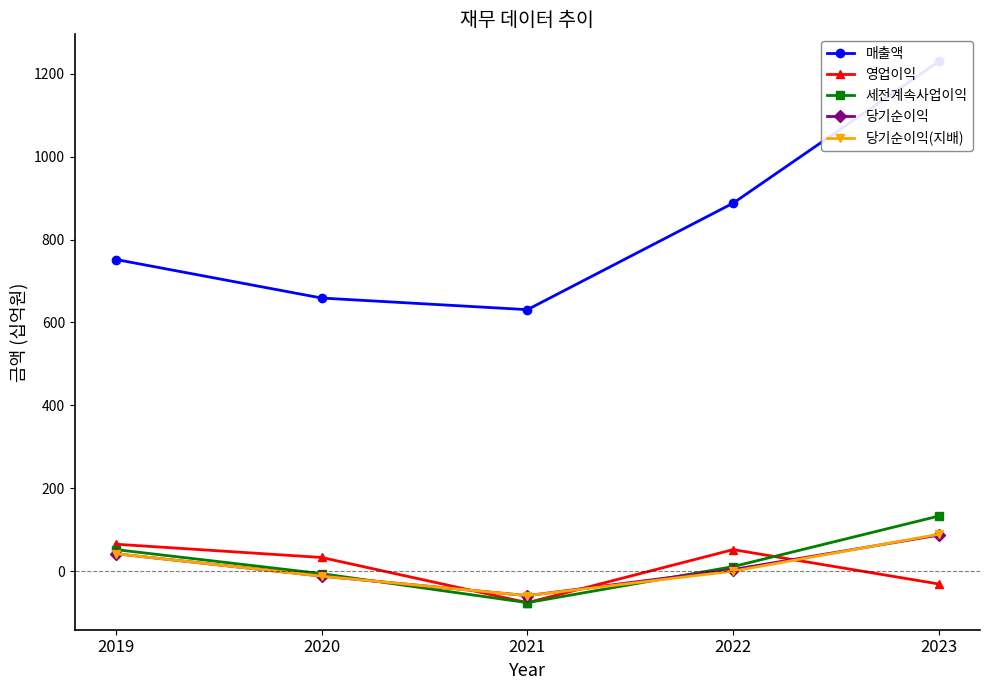

Is the value of 매출액 at 2019 greater than the value of 세전계속사업이익 at 2022?

Yes